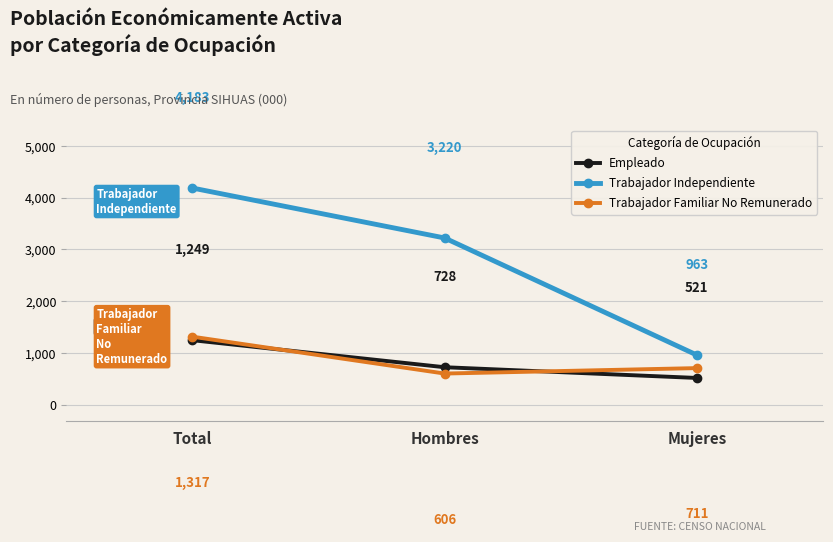

Read the Trabajador Independiente value at Hombres, to the nearest 100.

3200